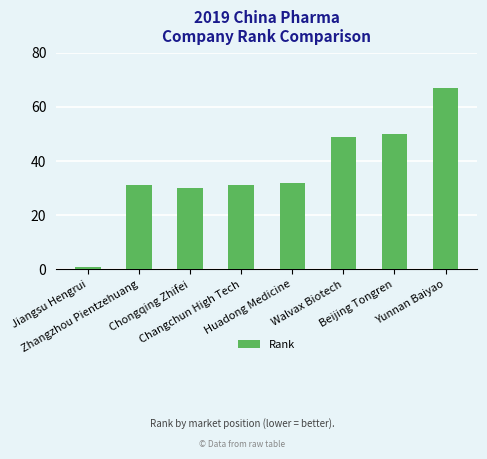

How many categories are shown in the chart?

8